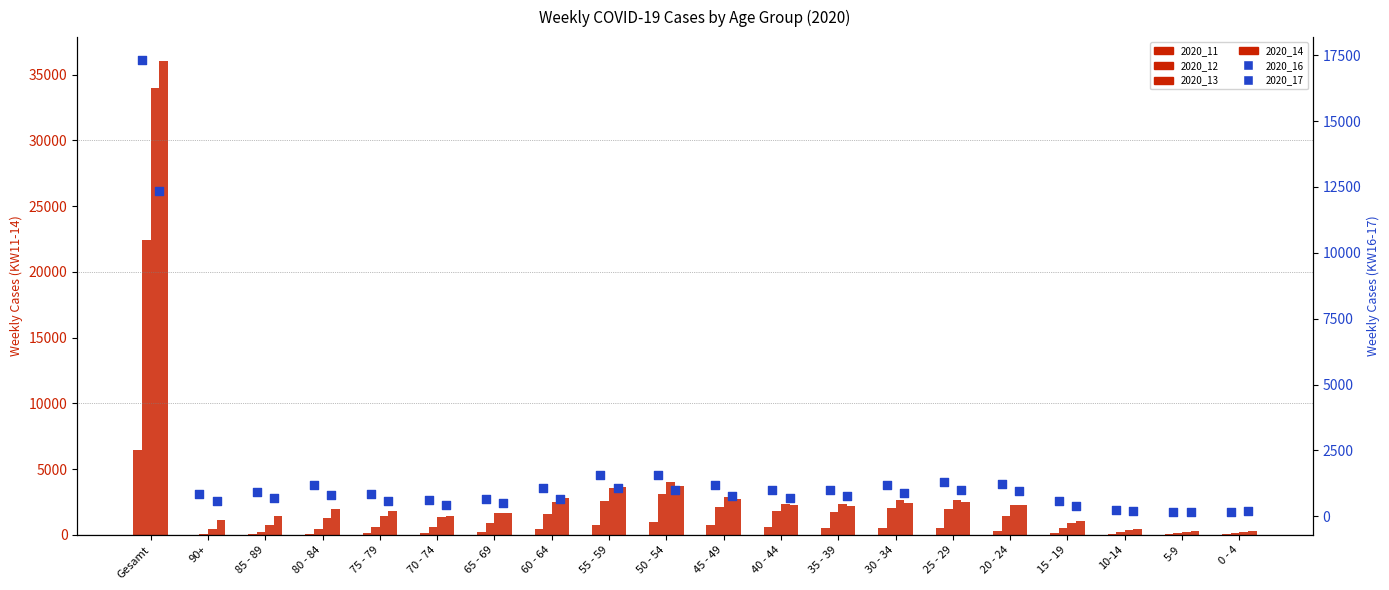

At which category is the sum across all series the highest?

Gesamt